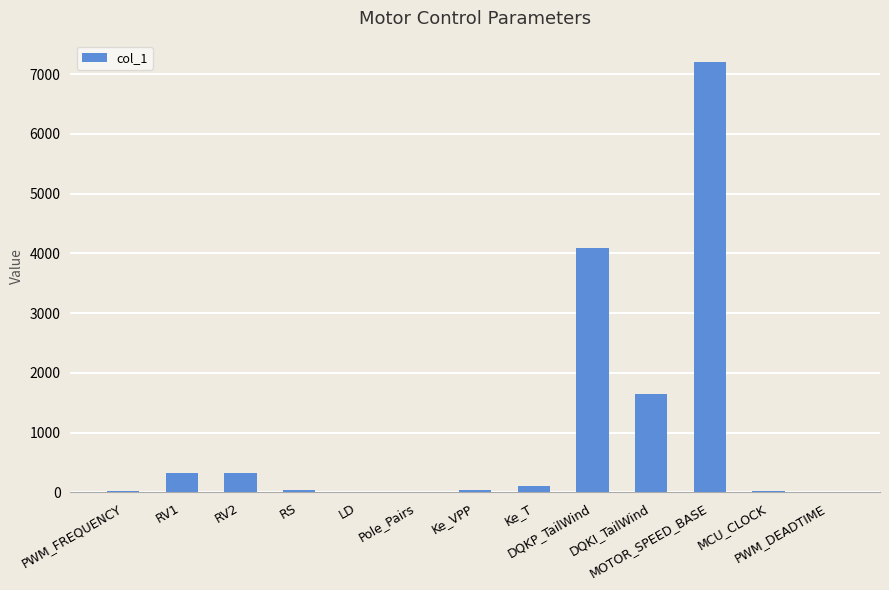

Which label corresponds to the largest value in the chart?

MOTOR_SPEED_BASE